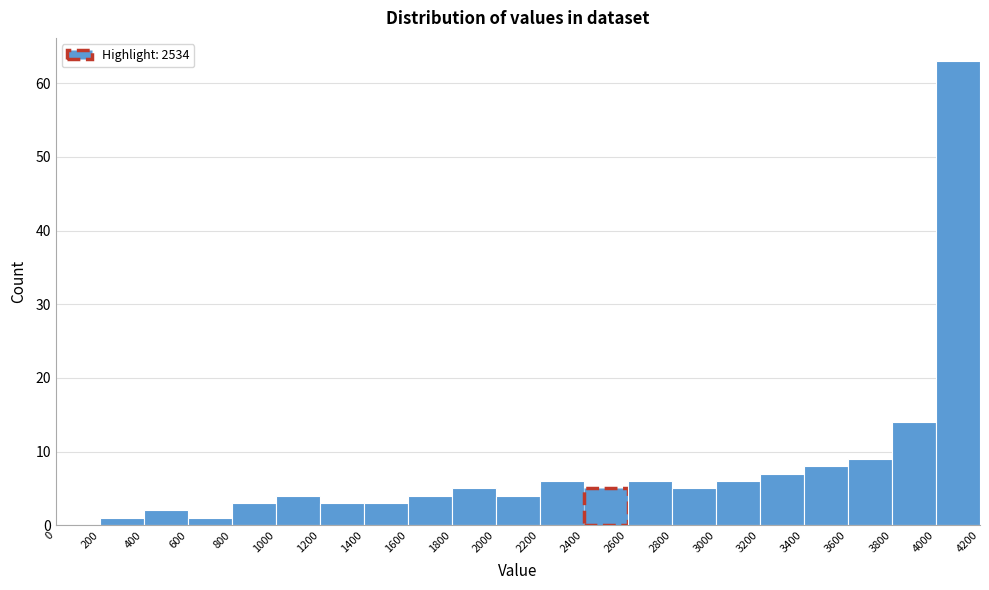

How tall is the bar that spans 3600 to 3800 on the x-axis? The values are not printed on the chart, so give them approximately, as read against the axis.

9